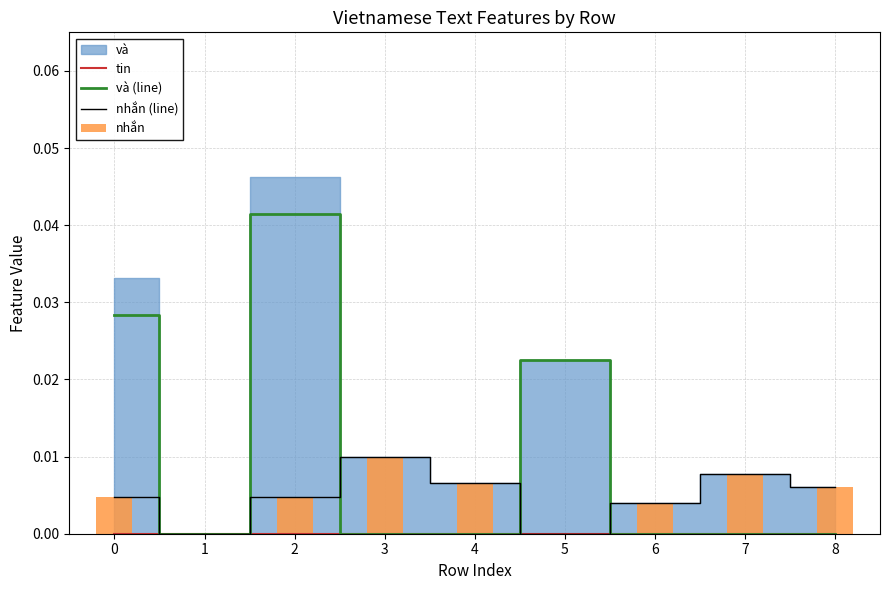

At which category is the sum across all series the highest?

2